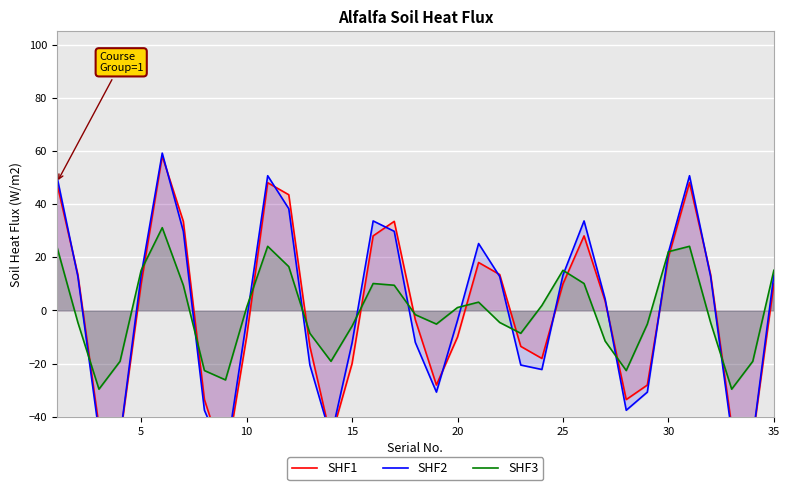

What is the value of the SHF1 point at the 33rd from the left?

-43.5